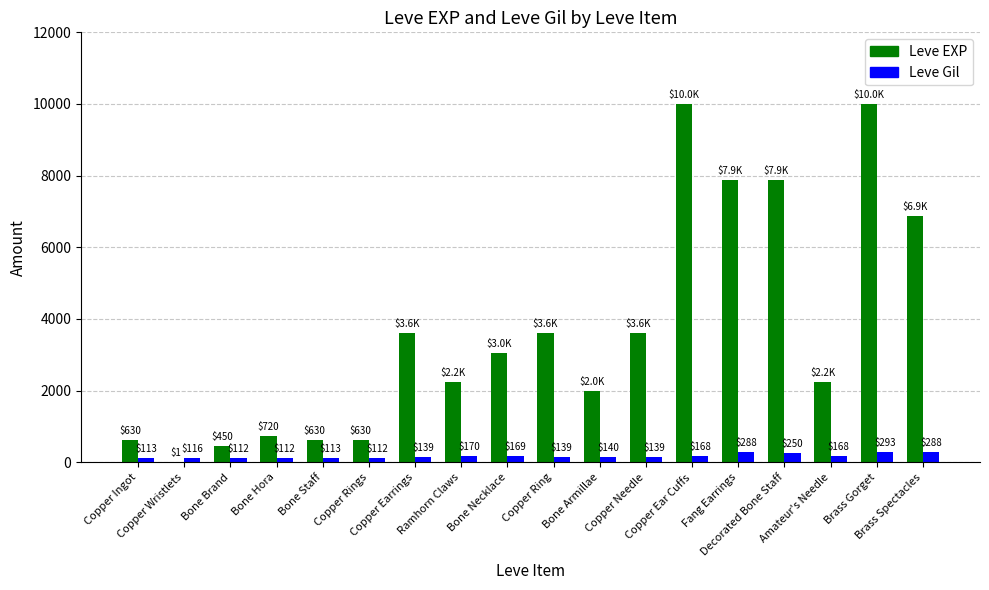

What is the total value across all series at Copper Ingot?

743